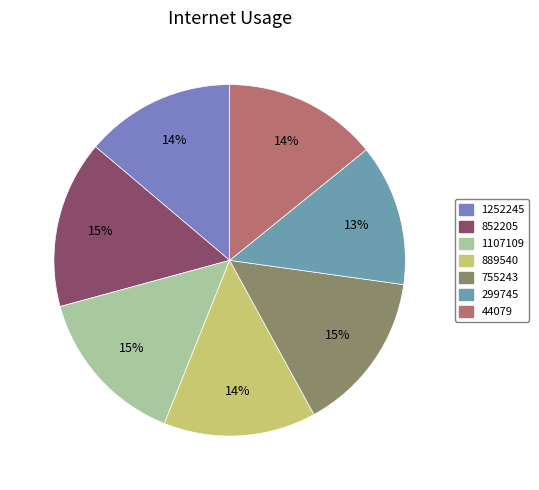

How many segments does this pie chart have?

7